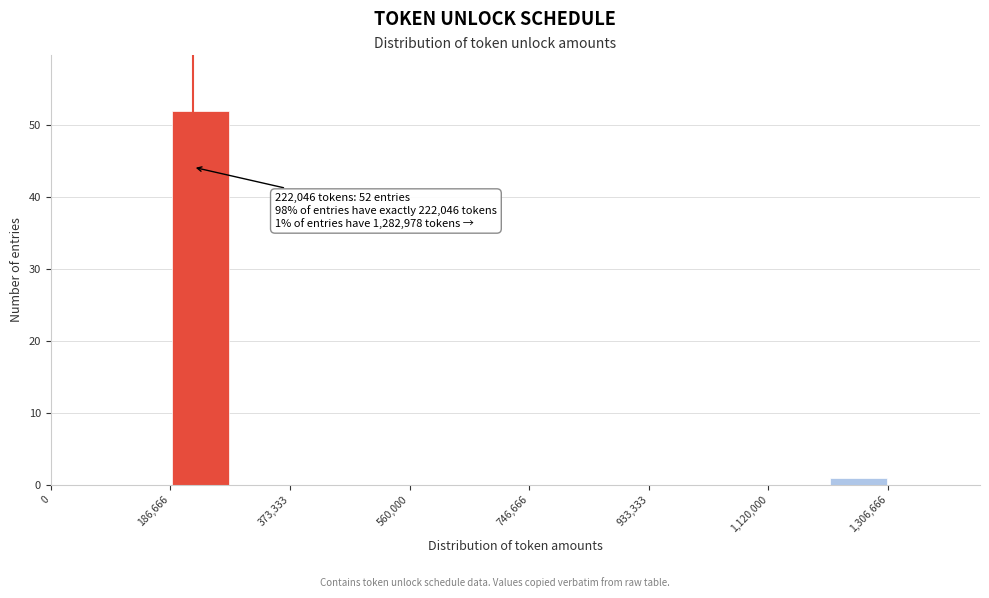

Over which range of the x-axis is the bar tallest?

180000 to 280000